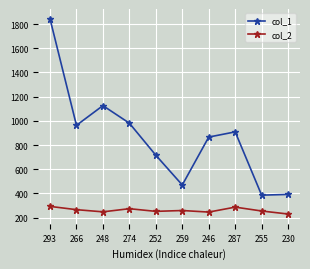

What is the highest value of the col_1 series?

1844